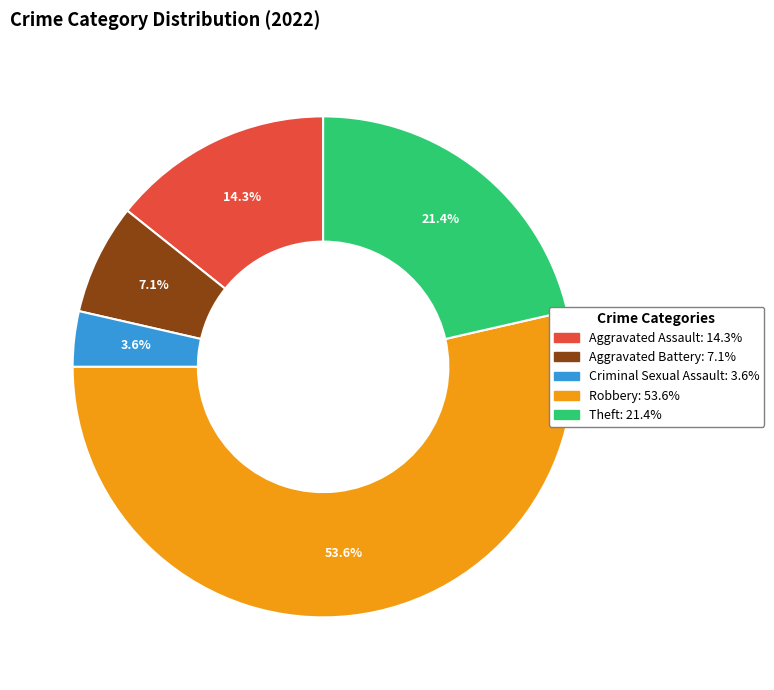

Rank the categories by value from lowest to highest.

Criminal Sexual Assault, Aggravated Battery, Aggravated Assault, Theft, Robbery